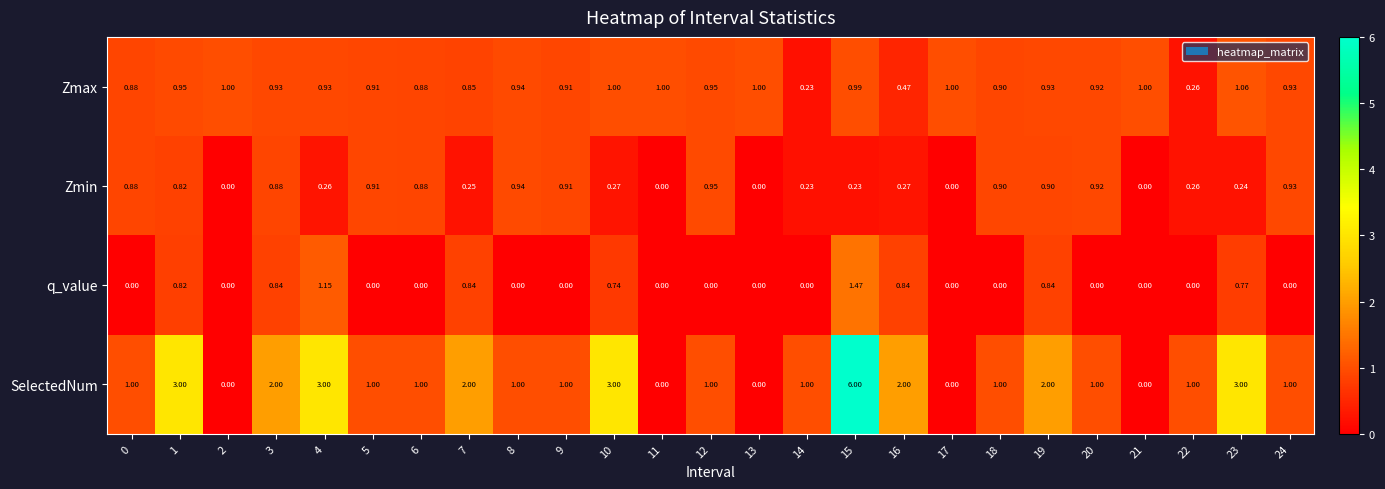

Which series has the widest spread of values?

SelectedNum